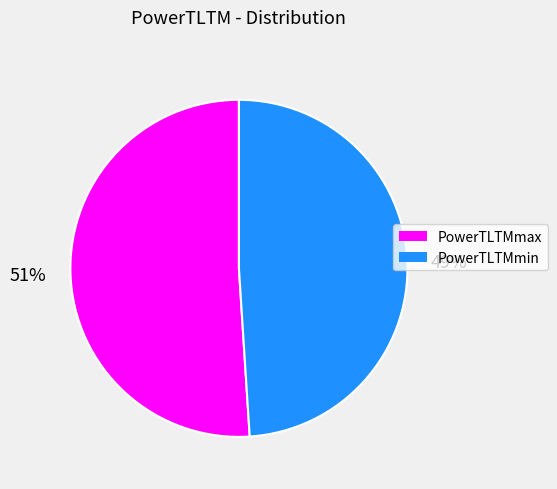

Is the sum of PowerTLTMmax and PowerTLTMmin greater than half?

Yes